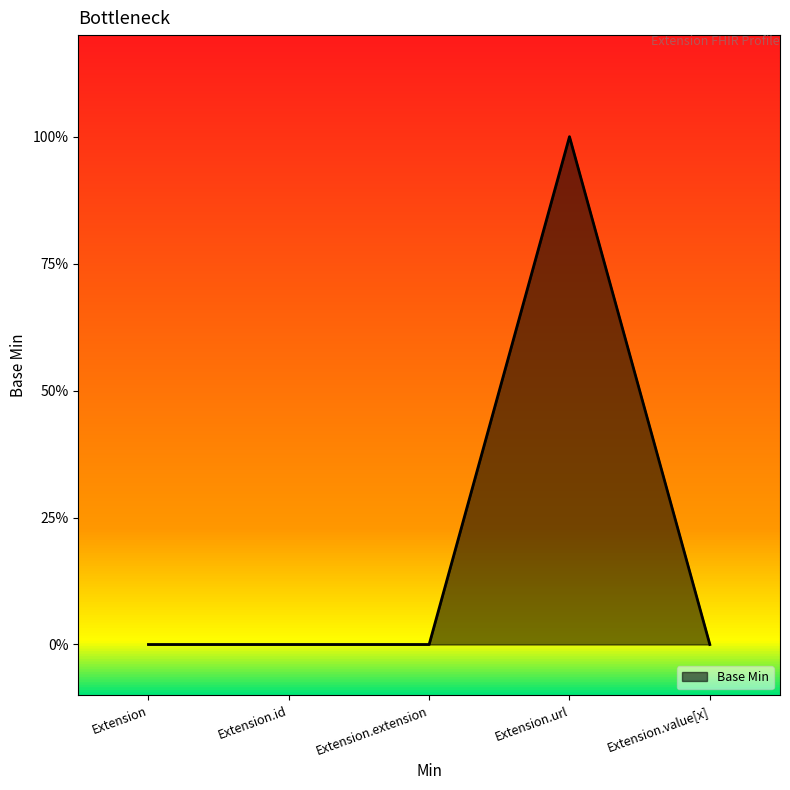

Is this an area chart (filled region under the line)?

Yes